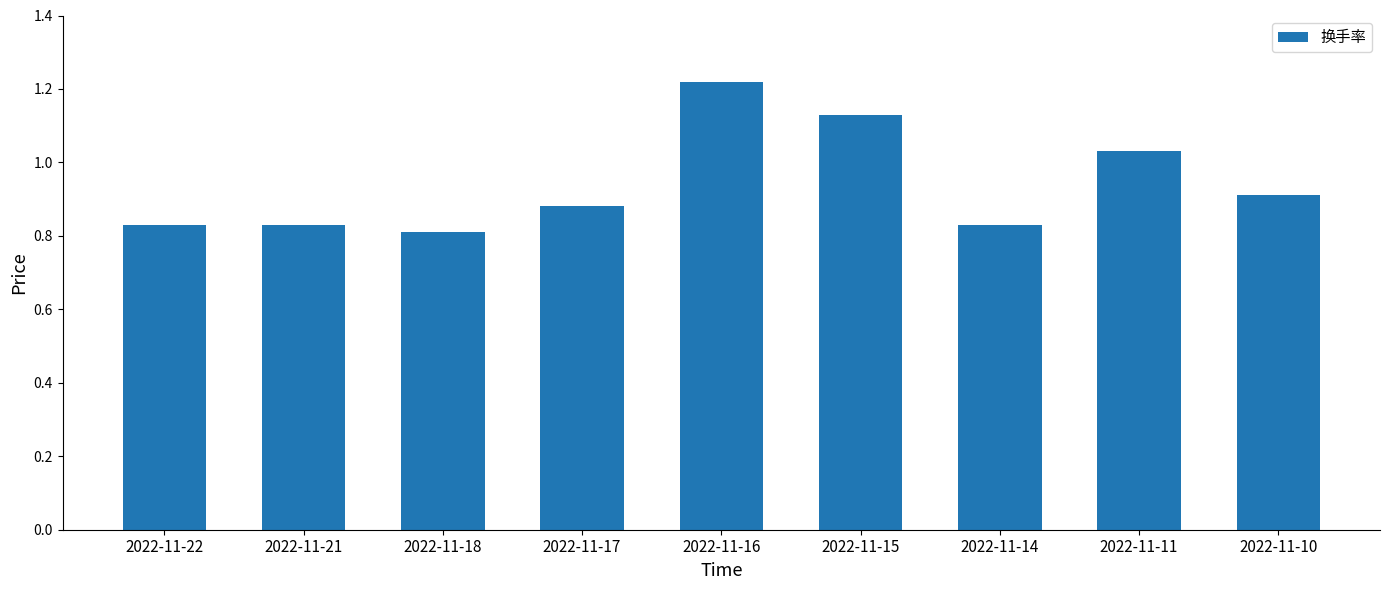

What is the sum of the values at 2022-11-15 and 2022-11-14?

2.0